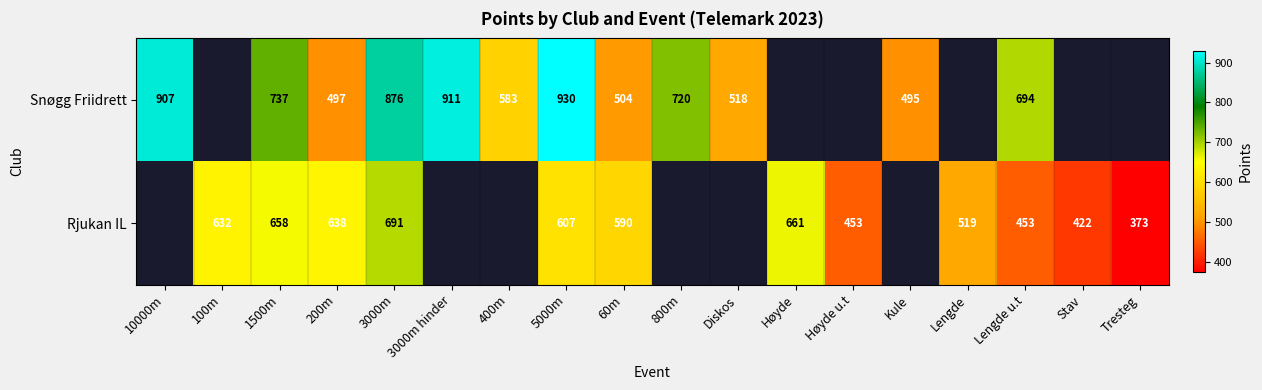

What is the sum of the Snøgg Friidrett values at 60m and 1500m?

1241